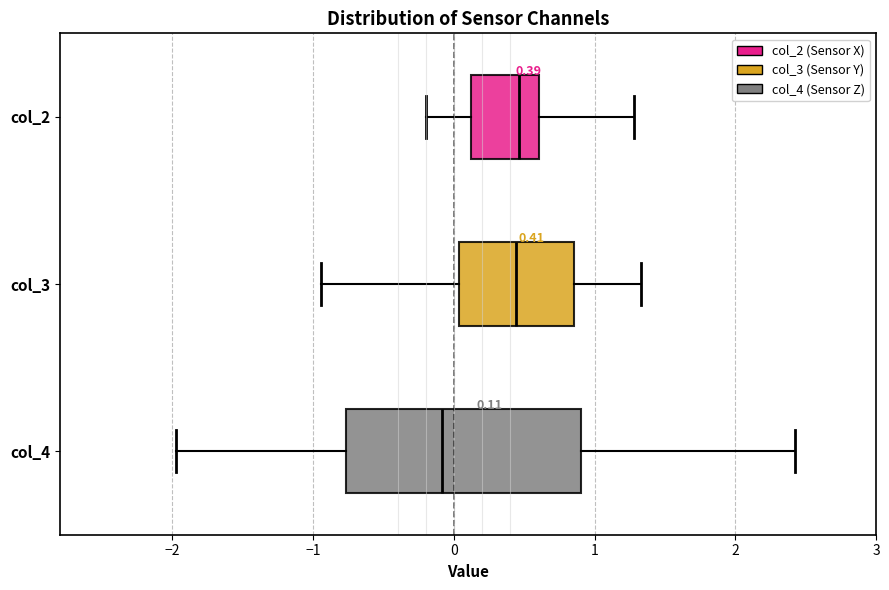

Comparing the boxes themselves (not the whiskers), which one is the widest?

col_4